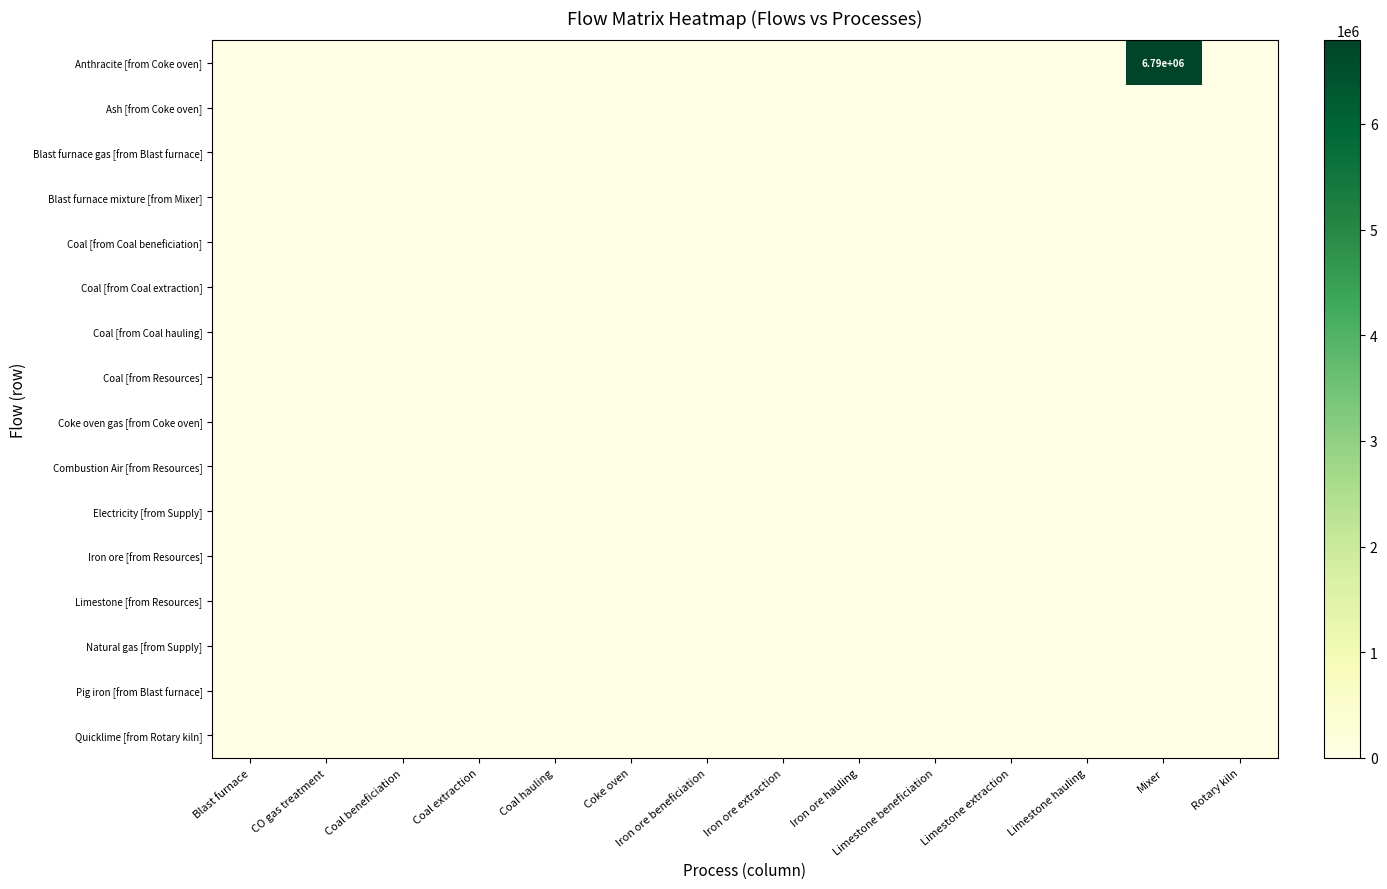

Rank the series by their maximum value, from highest to lowest.

Anthracite [from Coke oven], Ash [from Coke oven], Blast furnace gas [from Blast furnace], Blast furnace mixture [from Mixer], Coal [from Coal beneficiation], Coal [from Coal extraction], Coal [from Coal hauling], Coal [from Resources], Coke oven gas [from Coke oven], Combustion Air [from Resources], Electricity [from Supply], Iron ore [from Resources], Limestone [from Resources], Natural gas [from Supply], Pig iron [from Blast furnace], Quicklime [from Rotary kiln]